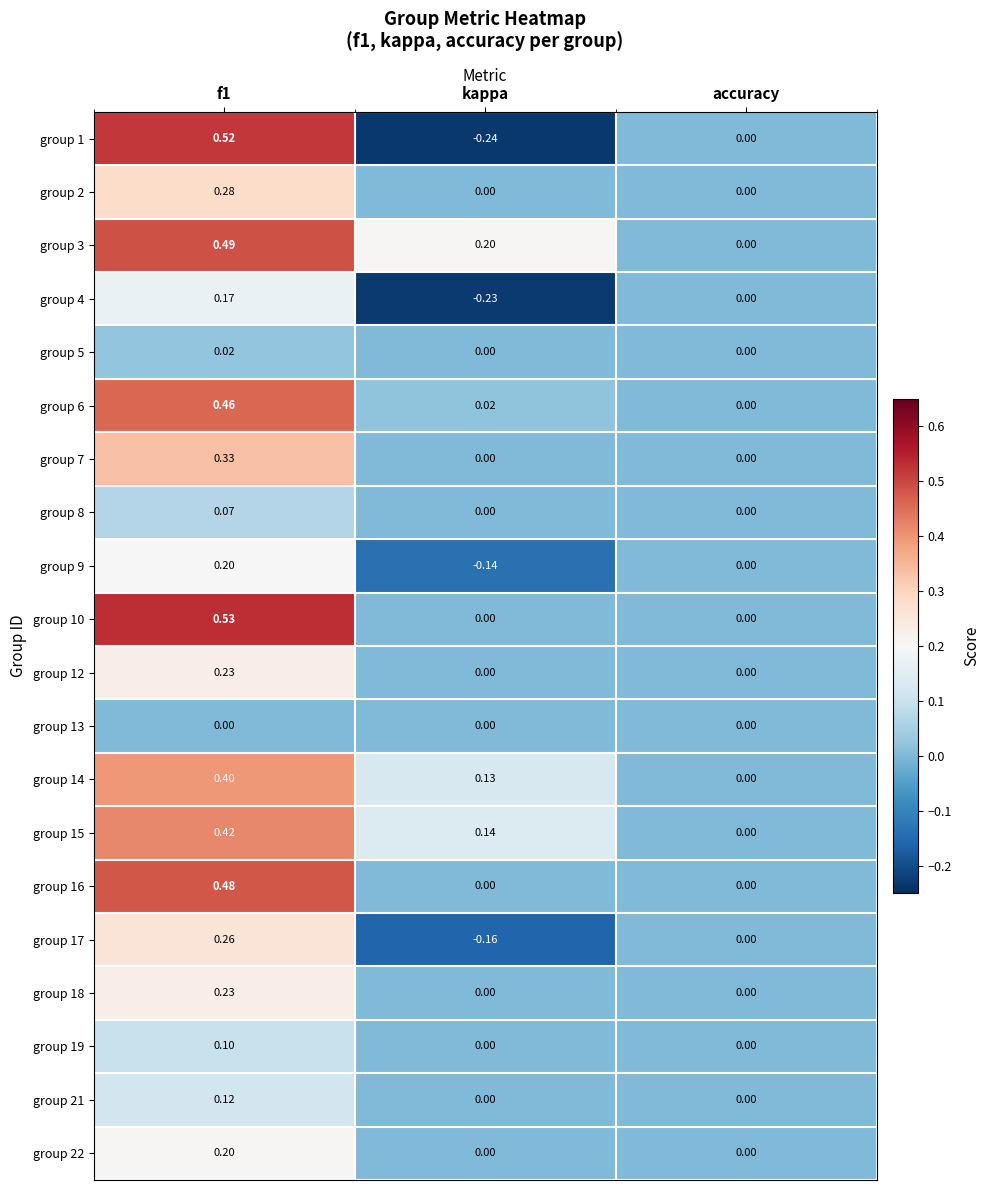

Which label corresponds to the smallest value in the chart?

kappa